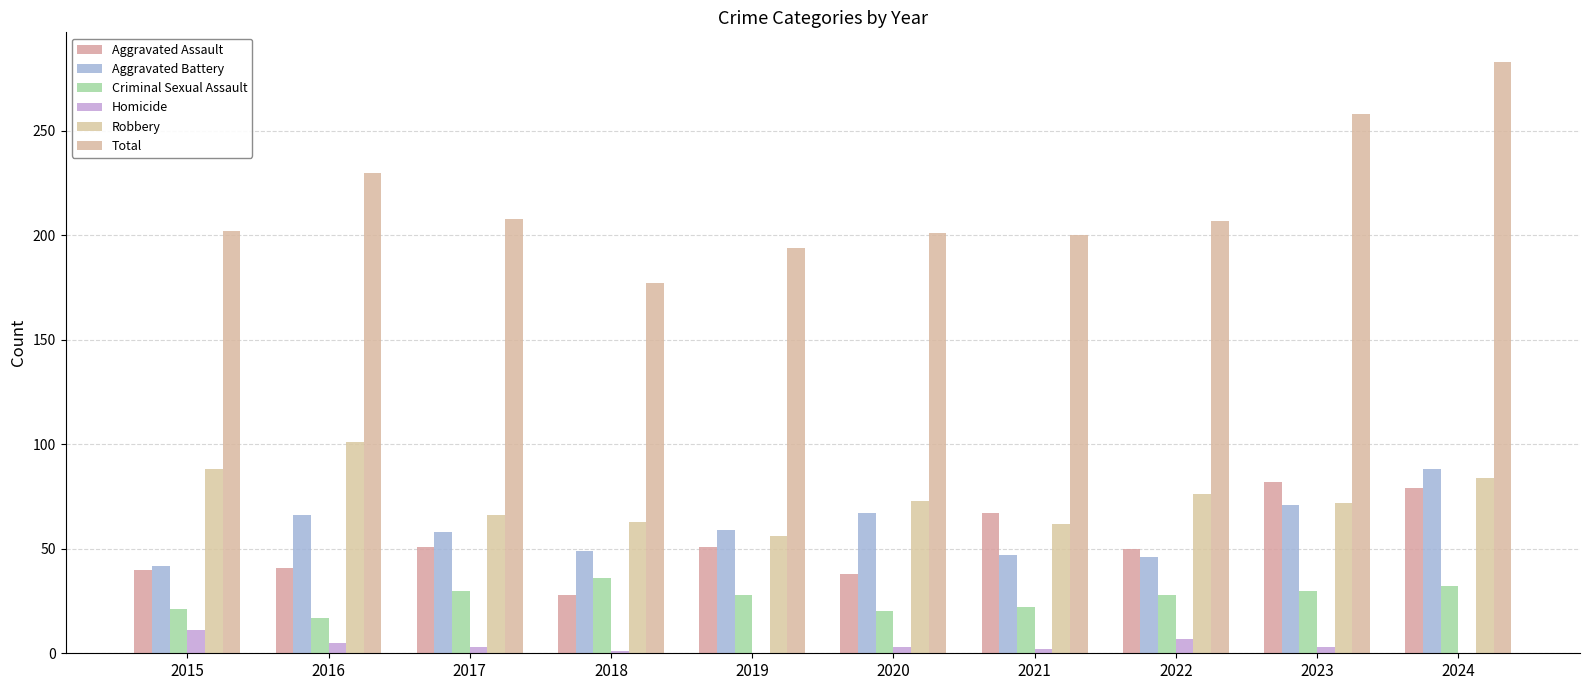

True or false: Total has a value of 258 at 2023.

True